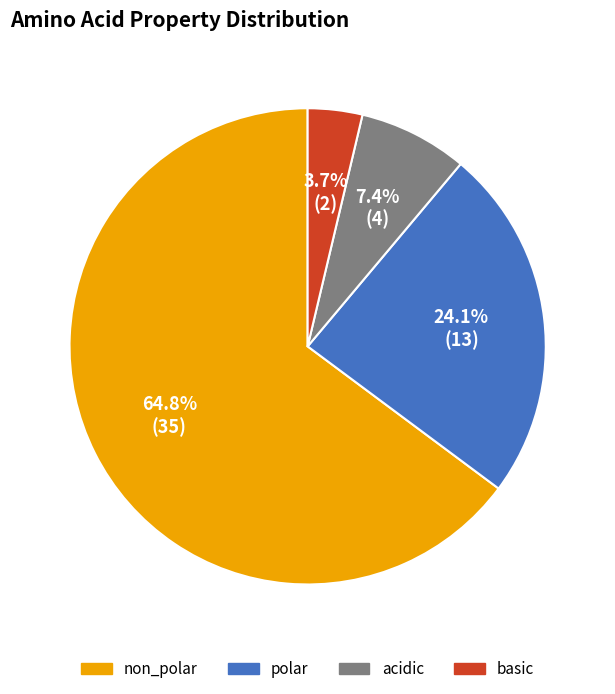

To the nearest percent, what portion does non_polar represent?

65%